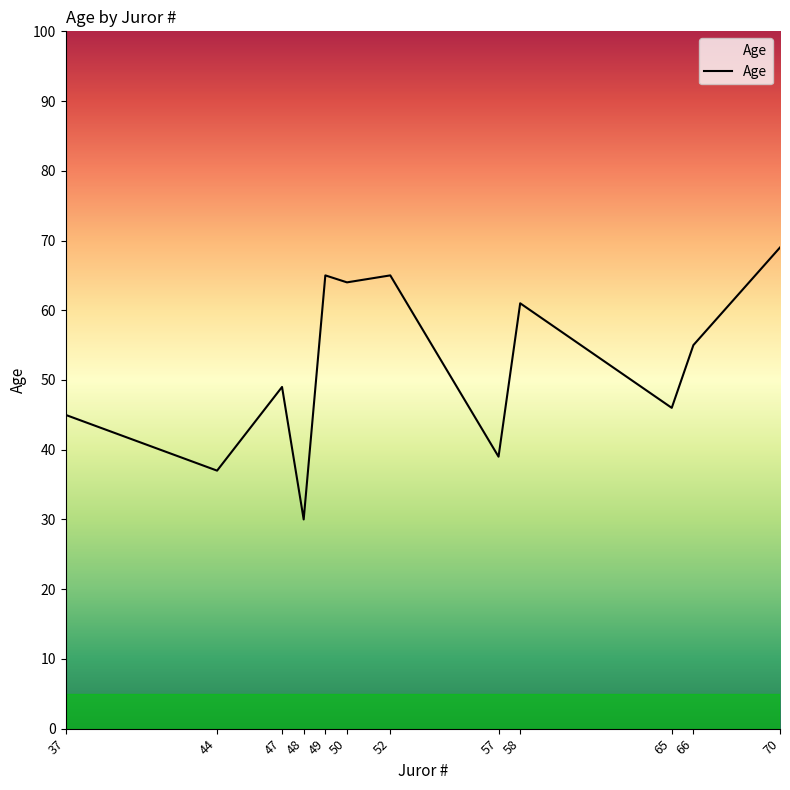

What is the smallest value displayed?

30